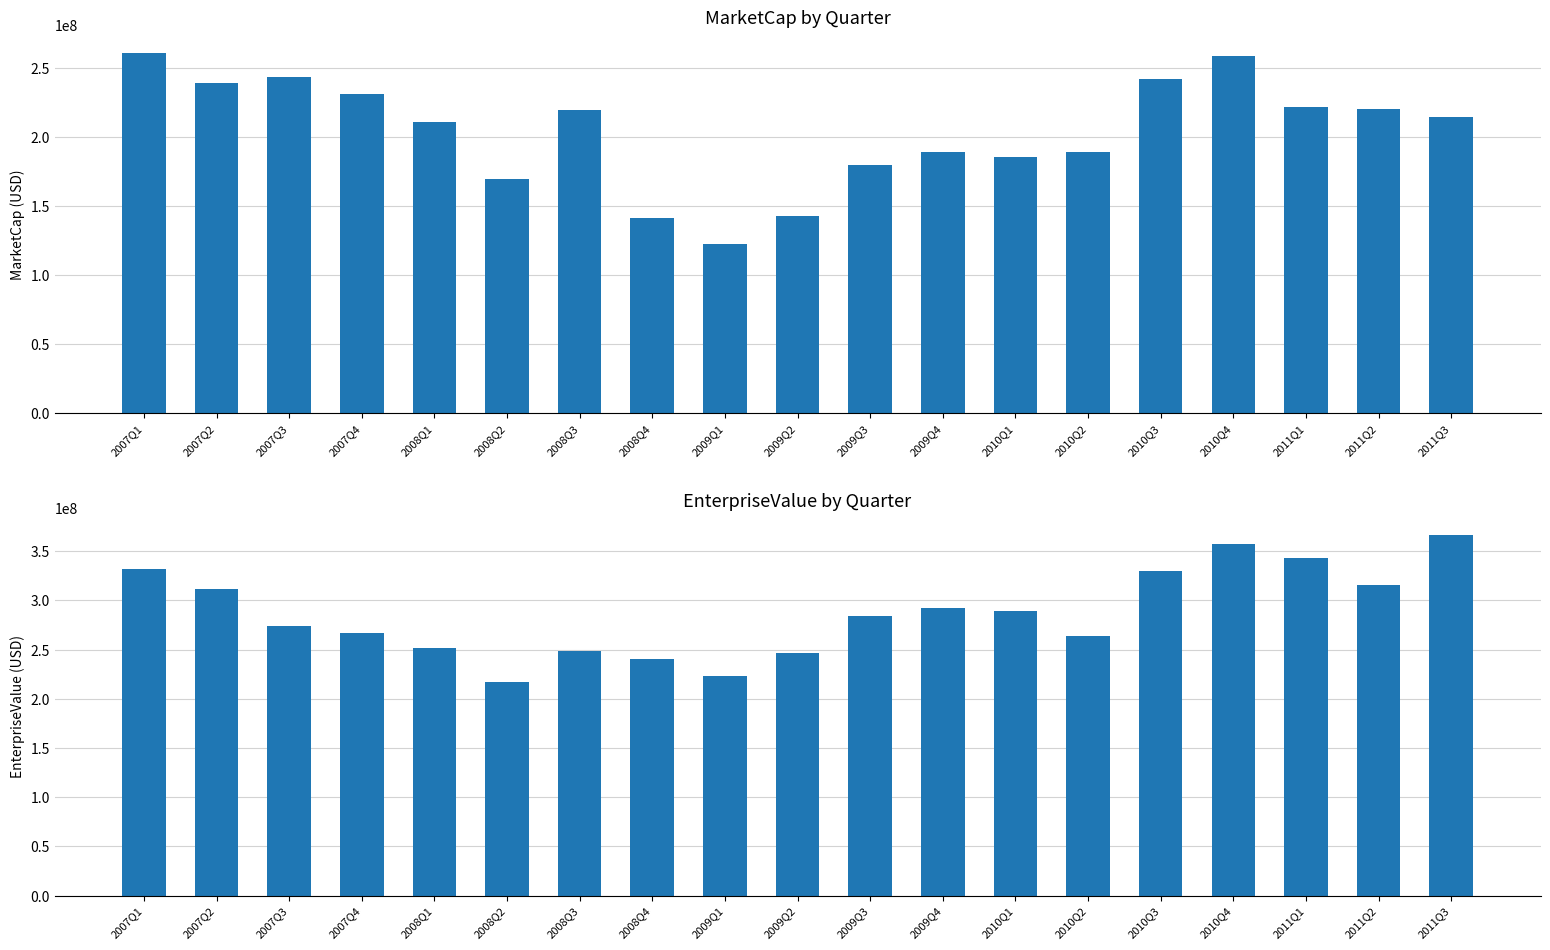

Between 2010Q2 and 2011Q3, which is larger?

2011Q3